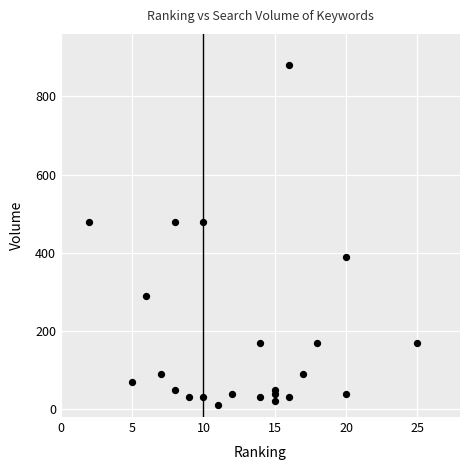

What is the range of X values (max minus min)?

23